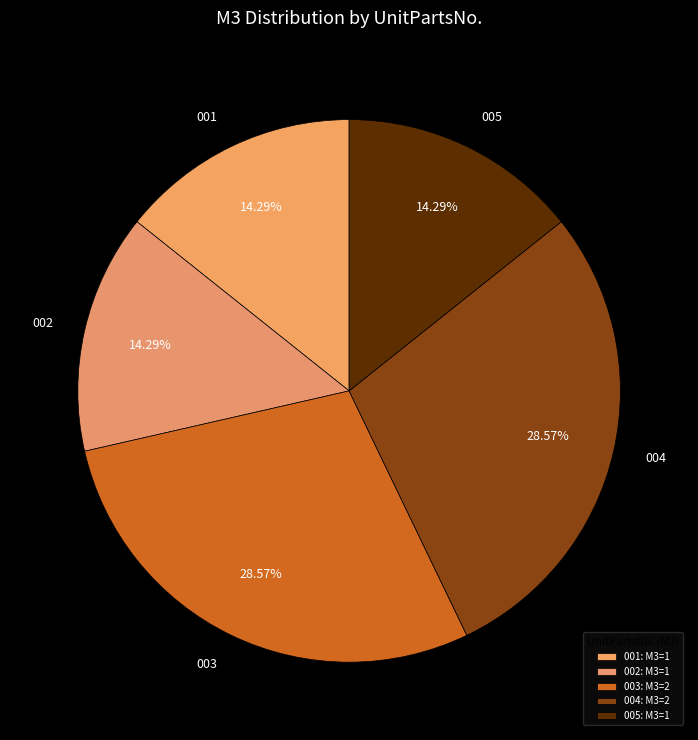

How many slices are in this pie chart?

5